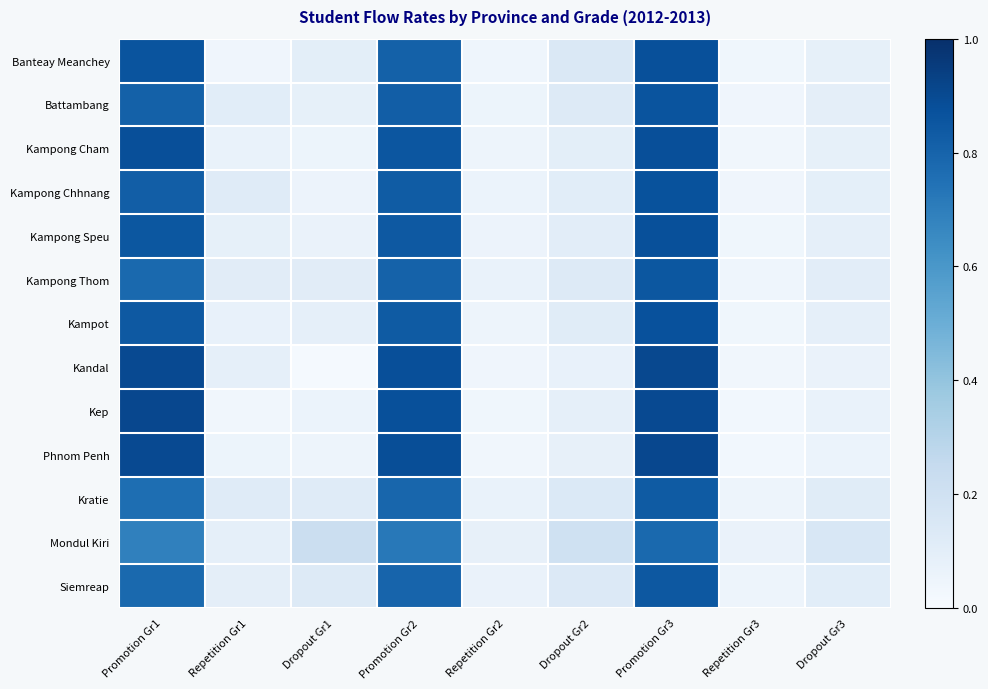

Reading left to right, transcribe all the data shown in this chart.

Banteay Meanchey: Promotion Gr1=86.2	Repetition Gr1=4.0	Dropout Gr1=9.8	Promotion Gr2=80.9	Repetition Gr2=4.6	Dropout Gr2=14.5	Promotion Gr3=87.7	Repetition Gr3=3.8	Dropout Gr3=8.5
Battambang: Promotion Gr1=80.9	Repetition Gr1=10.6	Dropout Gr1=8.5	Promotion Gr2=82.1	Repetition Gr2=5.2	Dropout Gr2=12.7	Promotion Gr3=86.3	Repetition Gr3=4.1	Dropout Gr3=9.6
Kampong Cham: Promotion Gr1=87.9	Repetition Gr1=7.0	Dropout Gr1=5.1	Promotion Gr2=85.3	Repetition Gr2=4.8	Dropout Gr2=9.9	Promotion Gr3=88.2	Repetition Gr3=3.5	Dropout Gr3=8.3
Kampong Chhnang: Promotion Gr1=82.4	Repetition Gr1=12.1	Dropout Gr1=5.5	Promotion Gr2=83.0	Repetition Gr2=6.1	Dropout Gr2=10.9	Promotion Gr3=87.0	Repetition Gr3=4.0	Dropout Gr3=9.0
Kampong Speu: Promotion Gr1=85.0	Repetition Gr1=8.5	Dropout Gr1=6.5	Promotion Gr2=84.2	Repetition Gr2=5.5	Dropout Gr2=10.3	Promotion Gr3=87.5	Repetition Gr3=3.7	Dropout Gr3=8.8
Kampong Thom: Promotion Gr1=77.8	Repetition Gr1=11.0	Dropout Gr1=11.2	Promotion Gr2=80.5	Repetition Gr2=6.8	Dropout Gr2=12.7	Promotion Gr3=85.0	Repetition Gr3=4.5	Dropout Gr3=10.5
Kampot: Promotion Gr1=84.2	Repetition Gr1=7.1	Dropout Gr1=8.7	Promotion Gr2=83.5	Repetition Gr2=5.0	Dropout Gr2=11.5	Promotion Gr3=87.2	Repetition Gr3=3.9	Dropout Gr3=8.9
Kandal: Promotion Gr1=90.2	Repetition Gr1=8.6	Dropout Gr1=1.2	Promotion Gr2=88.0	Repetition Gr2=4.2	Dropout Gr2=7.8	Promotion Gr3=90.5	Repetition Gr3=3.2	Dropout Gr3=6.3
Kep: Promotion Gr1=90.9	Repetition Gr1=3.2	Dropout Gr1=5.9	Promotion Gr2=87.5	Repetition Gr2=3.8	Dropout Gr2=8.7	Promotion Gr3=90.0	Repetition Gr3=3.0	Dropout Gr3=7.0
Phnom Penh: Promotion Gr1=89.9	Repetition Gr1=5.1	Dropout Gr1=5.0	Promotion Gr2=88.5	Repetition Gr2=3.5	Dropout Gr2=8.0	Promotion Gr3=91.0	Repetition Gr3=2.8	Dropout Gr3=6.2
Kratie: Promotion Gr1=76.1	Repetition Gr1=12.1	Dropout Gr1=11.8	Promotion Gr2=79.0	Repetition Gr2=7.0	Dropout Gr2=14.0	Promotion Gr3=83.5	Repetition Gr3=5.0	Dropout Gr3=11.5
Mondul Kiri: Promotion Gr1=68.9	Repetition Gr1=8.7	Dropout Gr1=22.4	Promotion Gr2=72.0	Repetition Gr2=8.0	Dropout Gr2=20.0	Promotion Gr3=78.0	Repetition Gr3=6.5	Dropout Gr3=15.5
Siemreap: Promotion Gr1=77.8	Repetition Gr1=9.5	Dropout Gr1=12.7	Promotion Gr2=80.0	Repetition Gr2=6.5	Dropout Gr2=13.5	Promotion Gr3=84.5	Repetition Gr3=4.8	Dropout Gr3=10.7